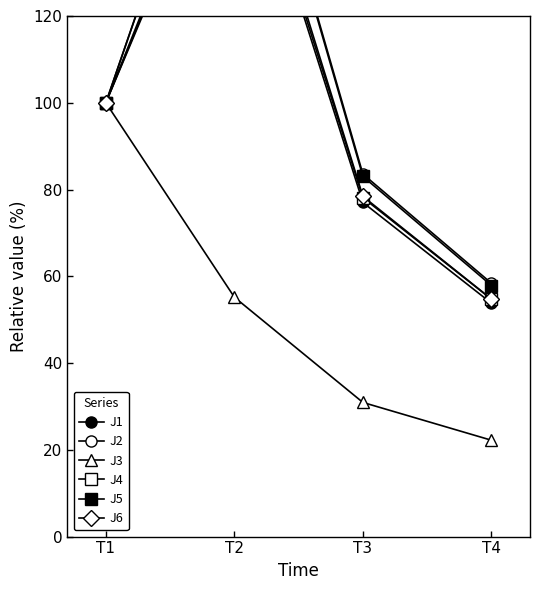

Is the value of J1 at T3 greater than the value of J3 at T3?

Yes